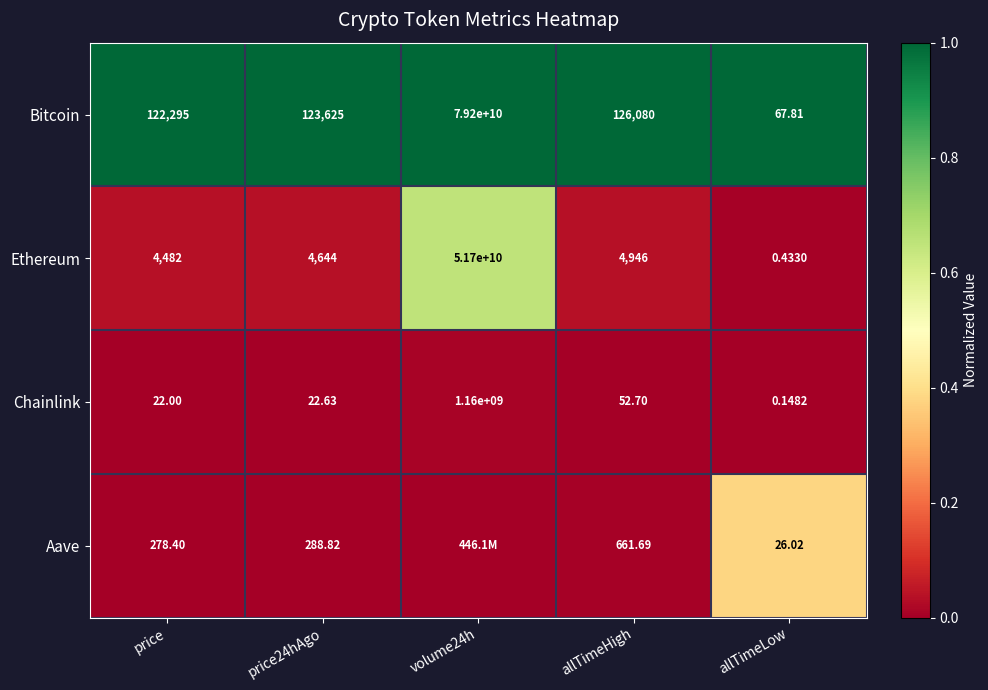

Between price24hAgo and price, which is larger?

price24hAgo